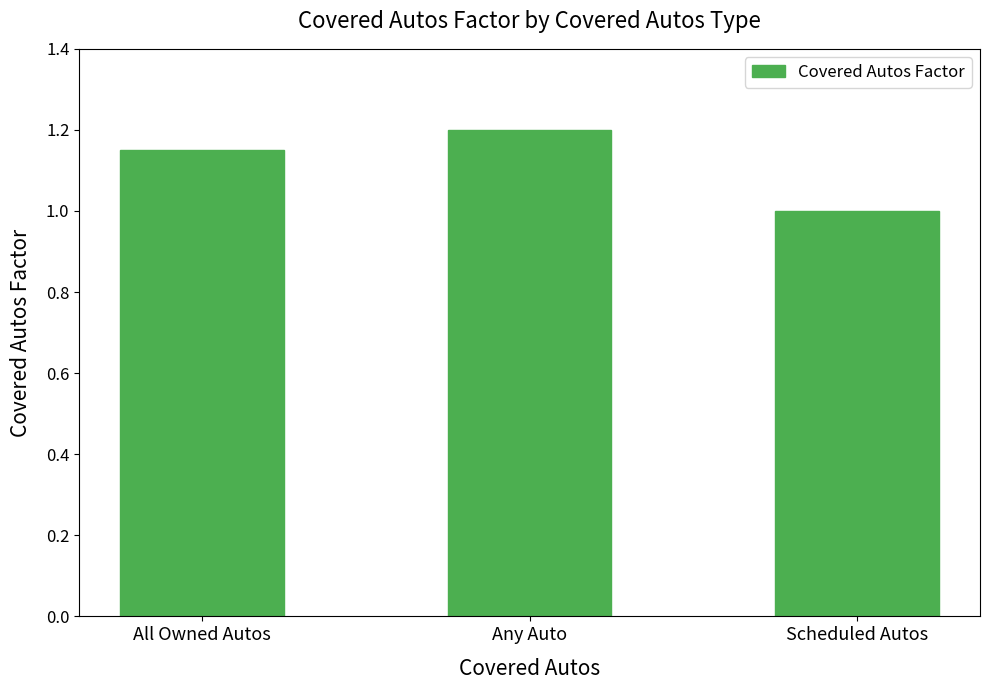

What is the label of the 1st bar from the left?

All Owned Autos